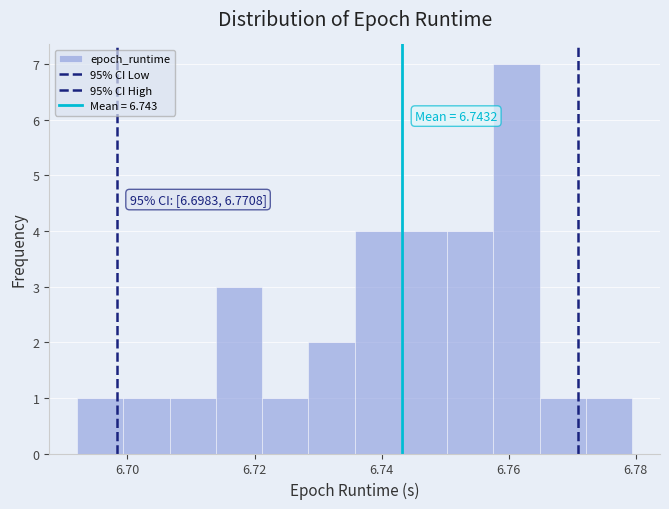

Around what value on the x-axis is the tallest bar? Give the approximate position of its centre, as read against the axis.

6.762